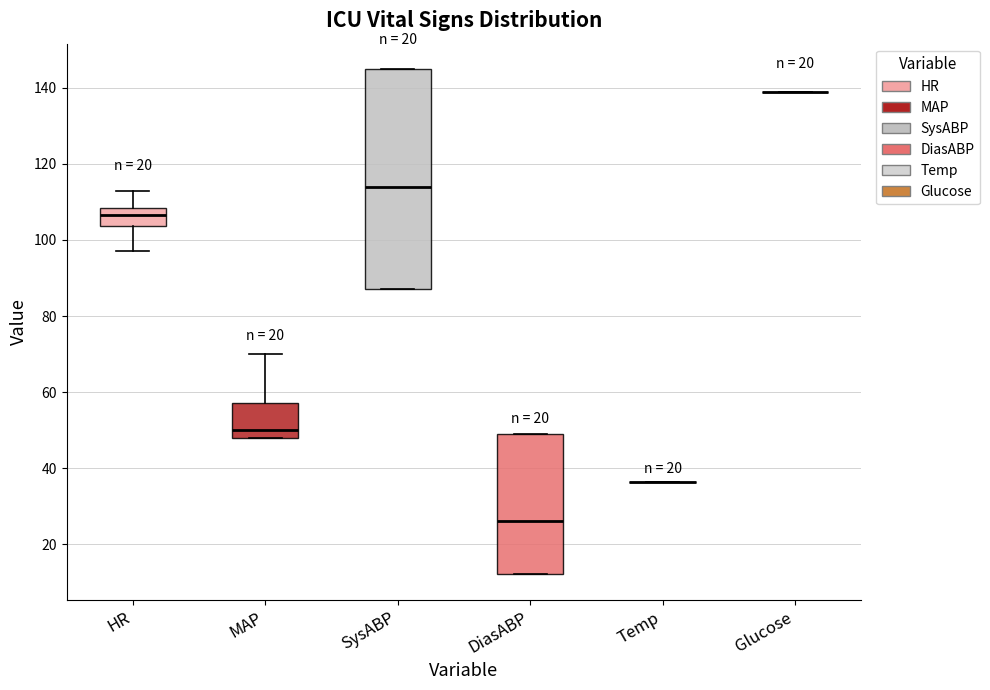

Reading left to right, read every box against the y-axis: the position of its median line, the range the box covers, and the ends of its whiskers. The values are not printed on the chart, so give them approximately, as read against the axis.

HR: median 106, box 104 to 108, whiskers 98 to 114
MAP: median 50, box 48 to 58, whiskers 48 to 70
SysABP: median 114, box 88 to 146, whiskers 88 to 146
DiasABP: median 26, box 12 to 50, whiskers 12 to 50
Temp: box collapsed to a line at 36, whiskers 36 to 36
Glucose: box collapsed to a line at 140, whiskers 140 to 140